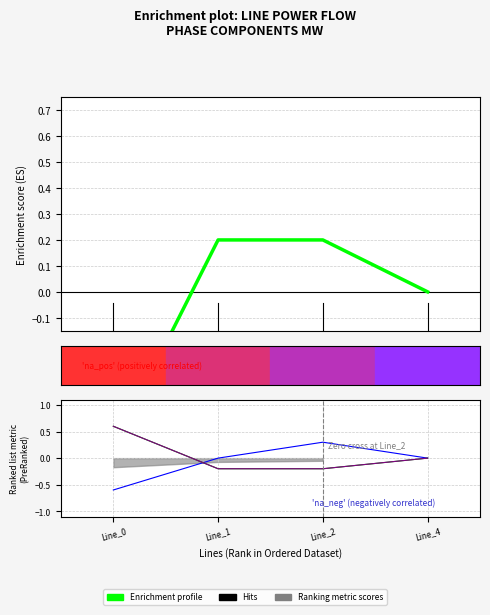

Between which two adjacent categories do pf_p_a_to_mw and pf_p_b_to_mw first intersect?

Line_0 and Line_1